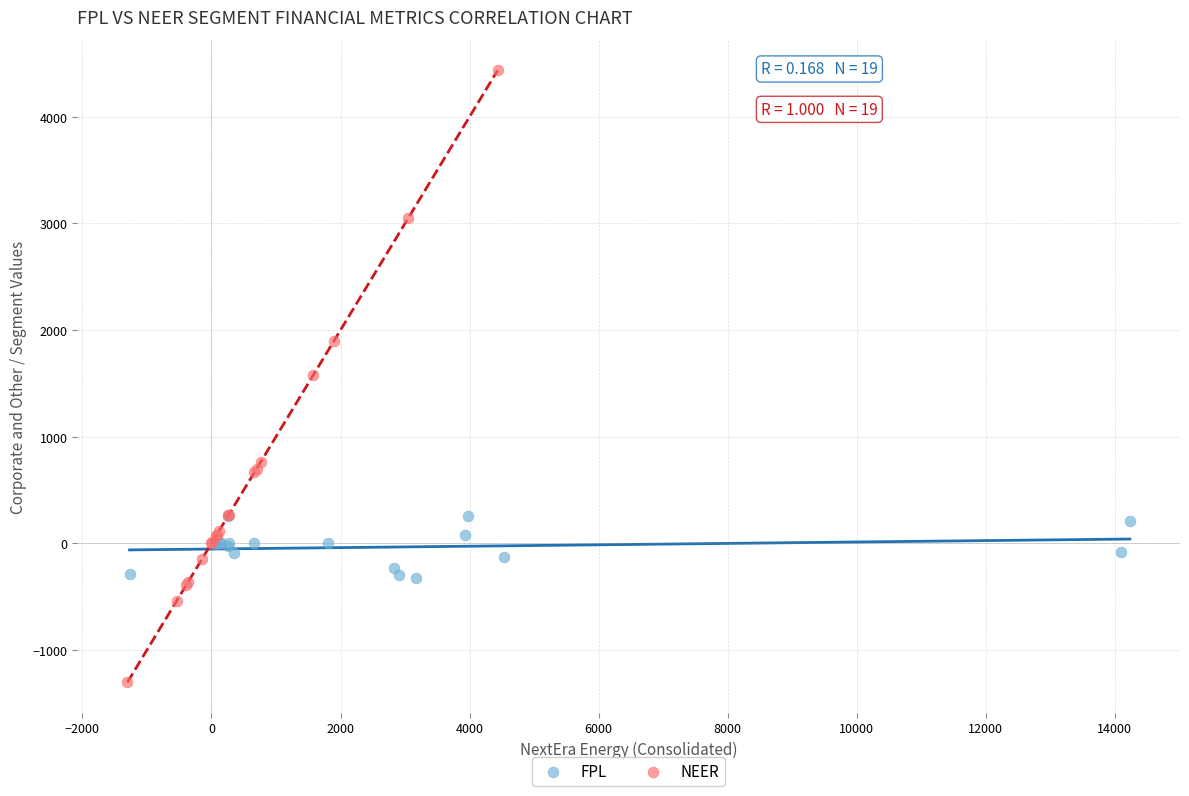

Which series has the largest Y range (max minus min)?

NEER